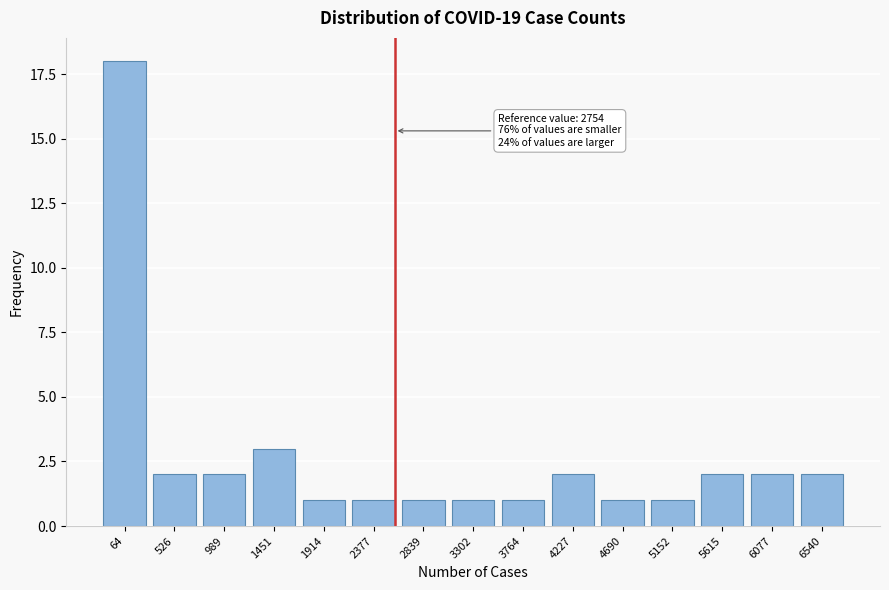

Reading left to right, extract all data points from this chart.

64=18	526=2	989=2	1451=3	1914=1	2377=1	2839=1	3302=1	3764=1	4227=2	4690=1	5152=1	5615=2	6077=2	6540=2